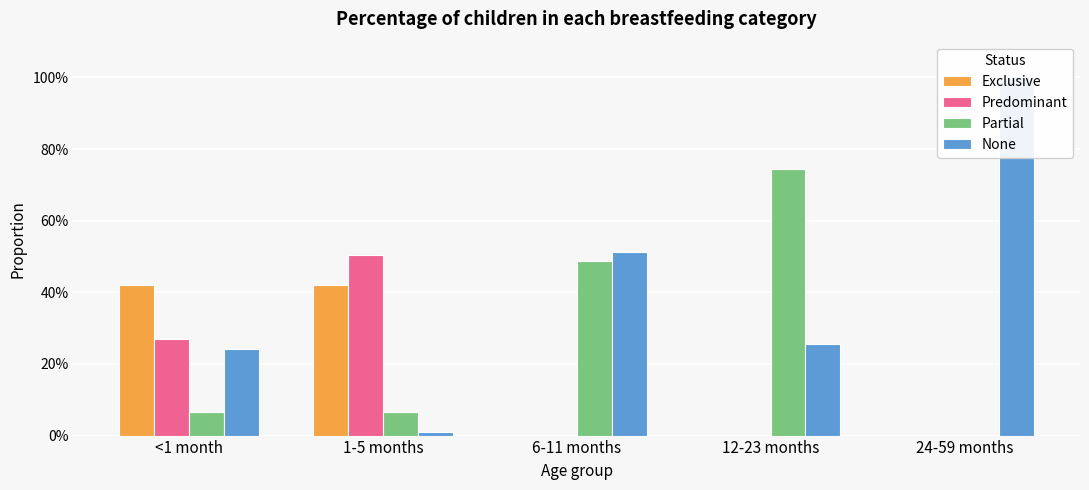

Is it true that Exclusive equals 0.7 at <1 month?

False